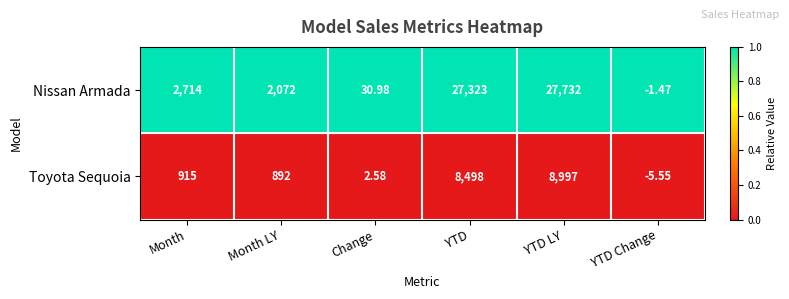

Rank the series by their maximum value, from lowest to highest.

Toyota Sequoia, Nissan Armada